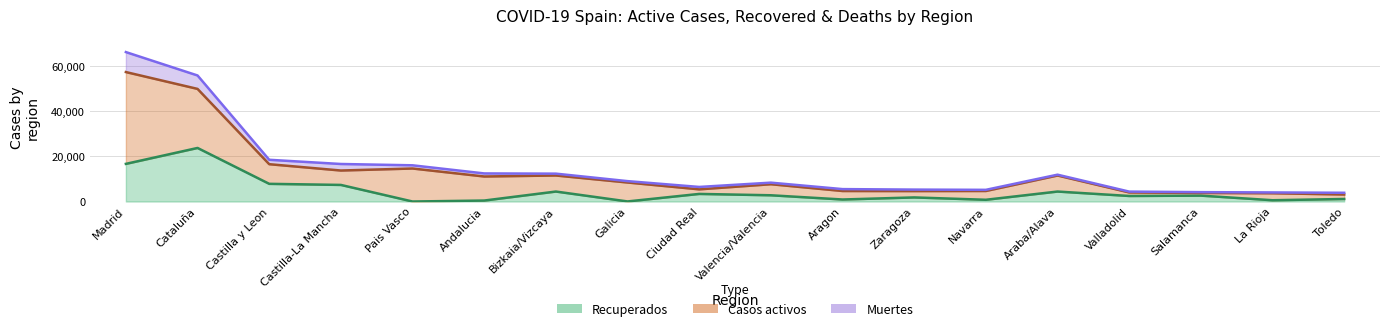

True or false: Casos activos and Muertes cross at least once.

False